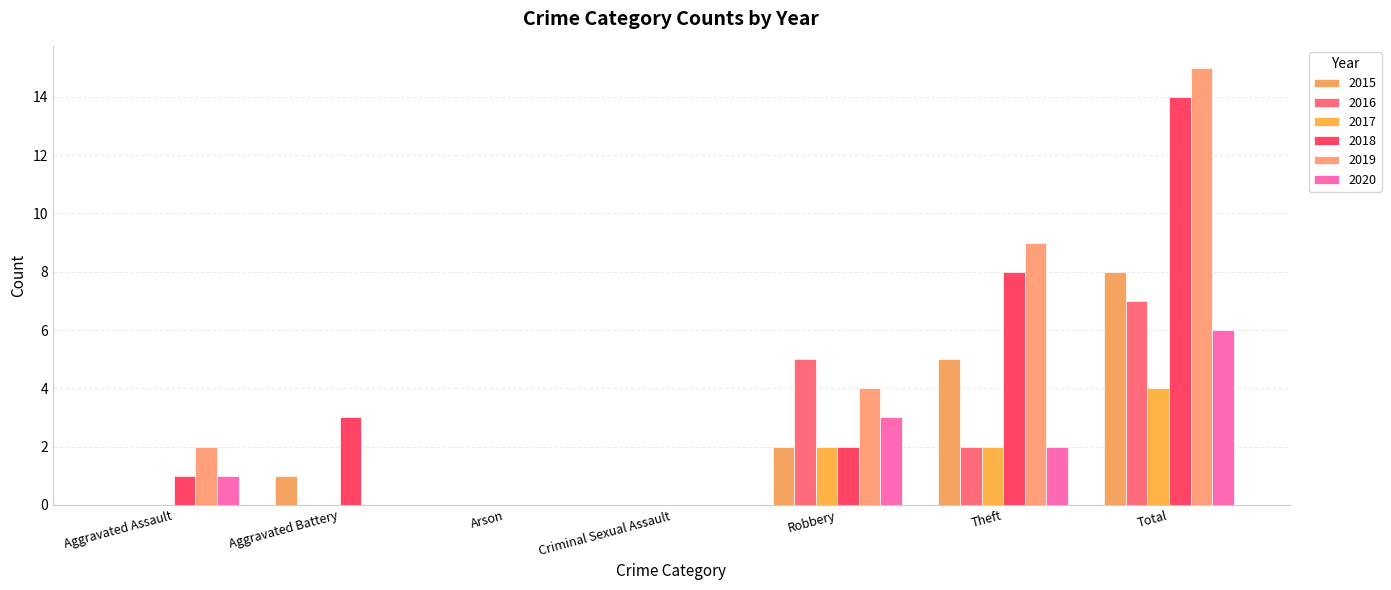

At which category is the sum across all series the highest?

Total